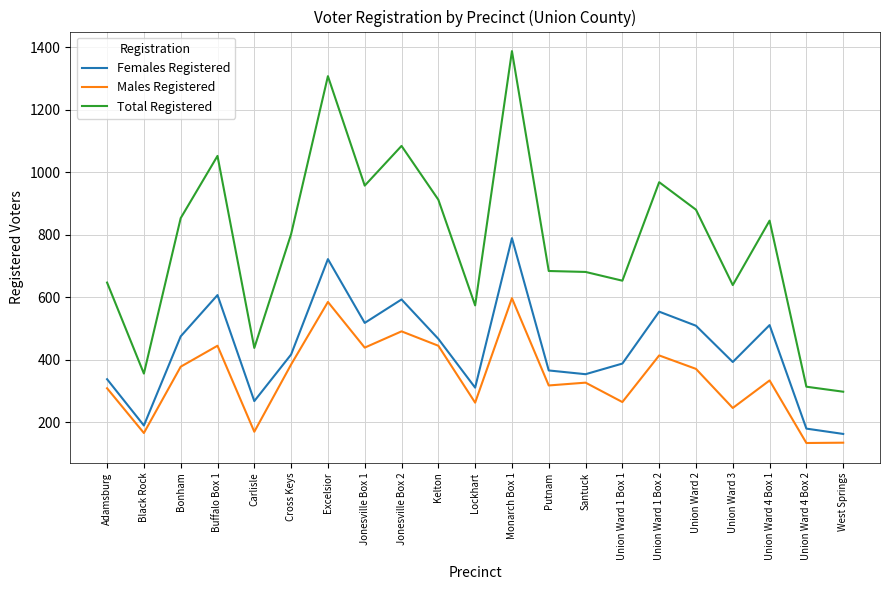

What is the total value across all series at Kelton?

1824